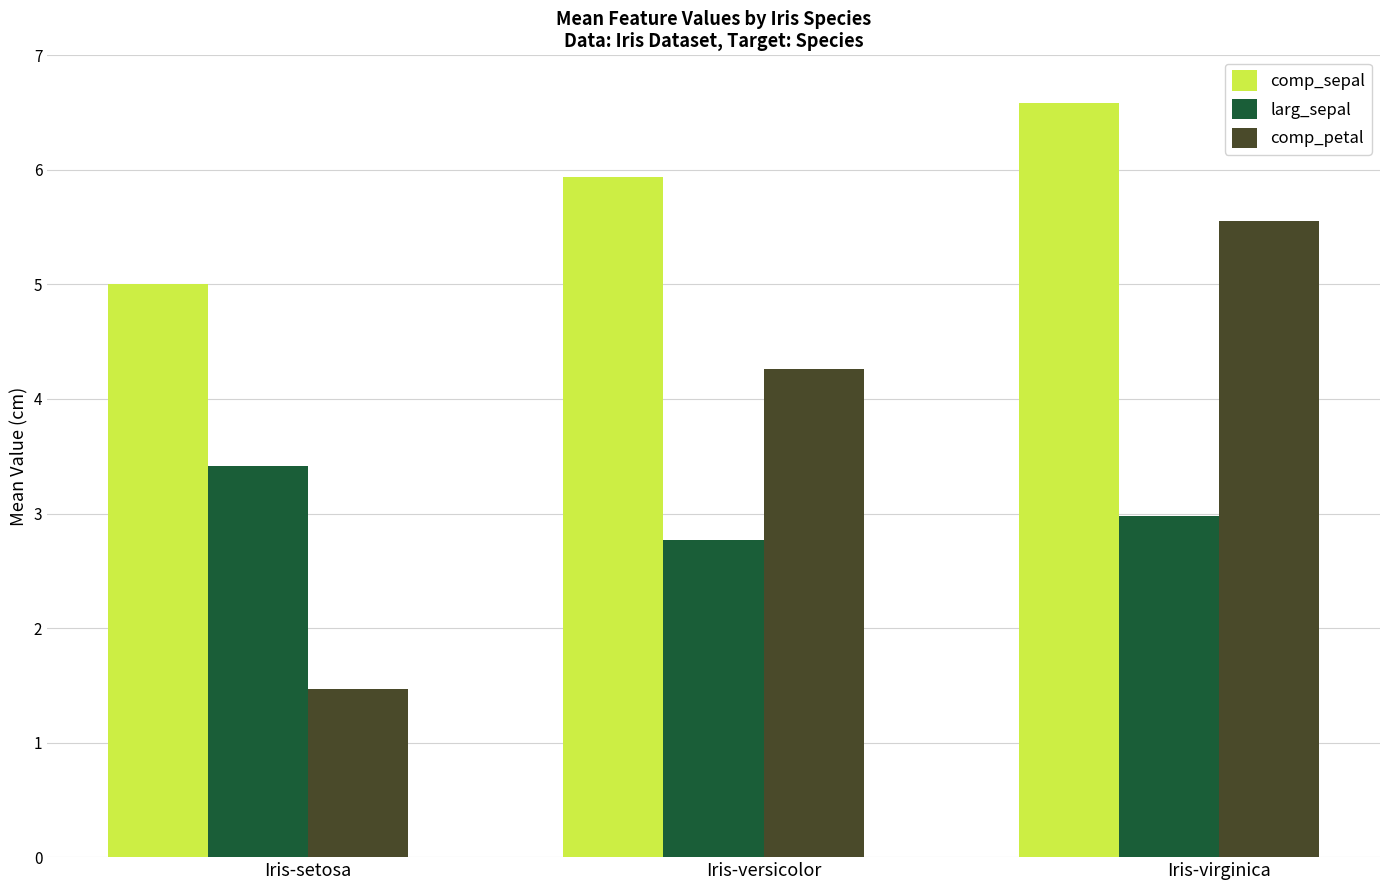

What is the difference between the maximum and minimum values in the larg_sepal series?

0.6